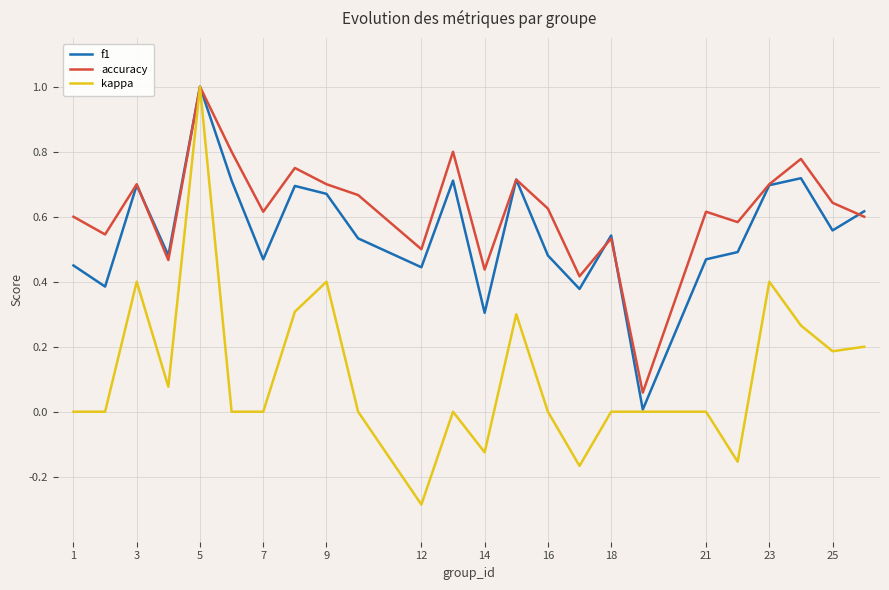

What is the sum of all f1 values?

13.2